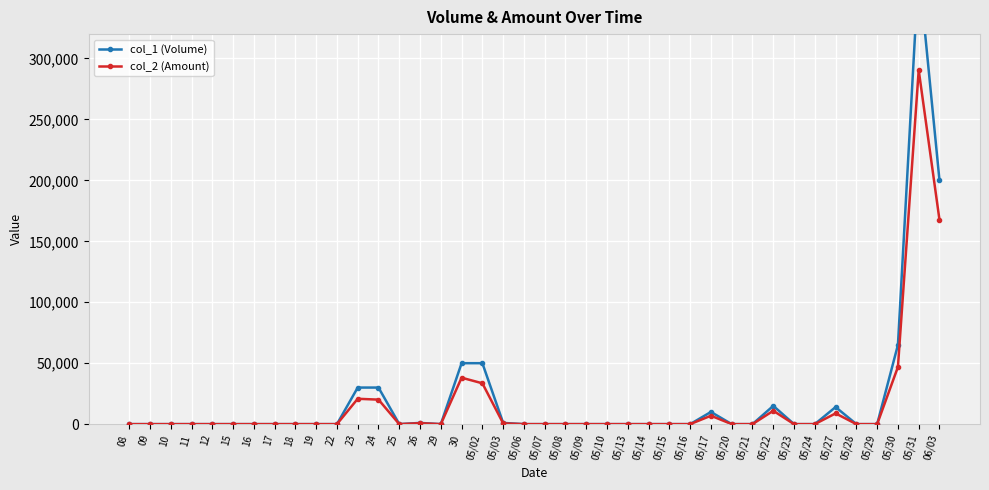

The col_1 (Volume) series shows 65000 at 05/30. True or false?

True